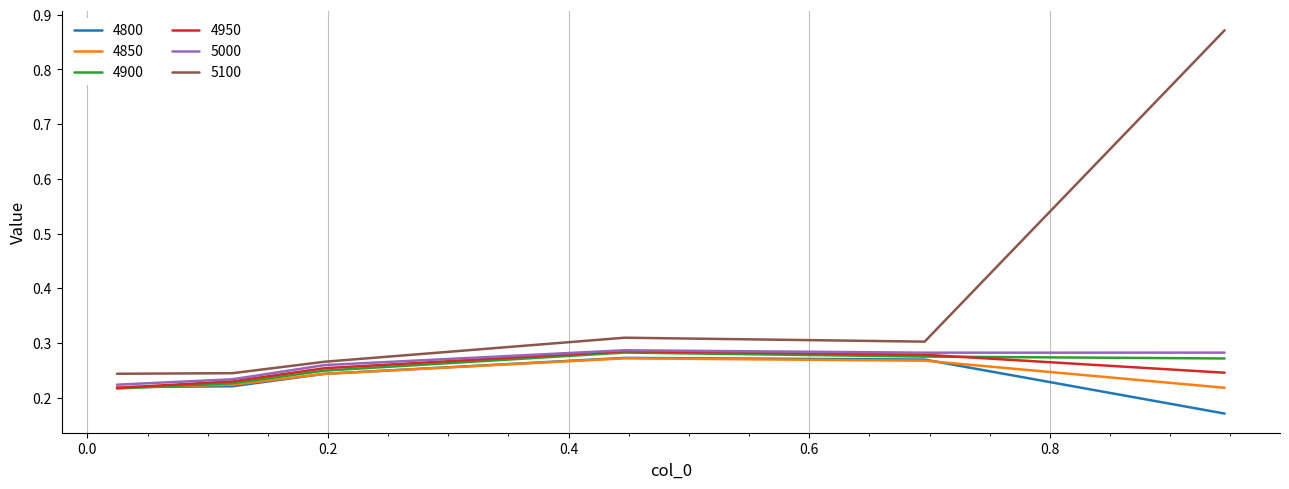

What are all the series names shown in the legend?

4800, 4850, 4900, 4950, 5000, 5100